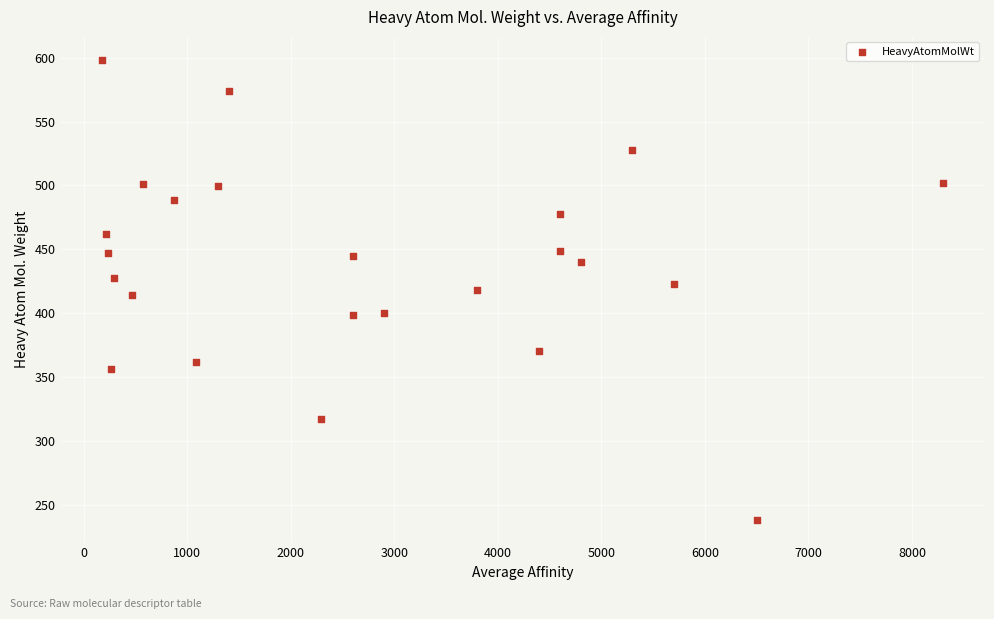

What is the range of X values (max minus min)?

8120.0